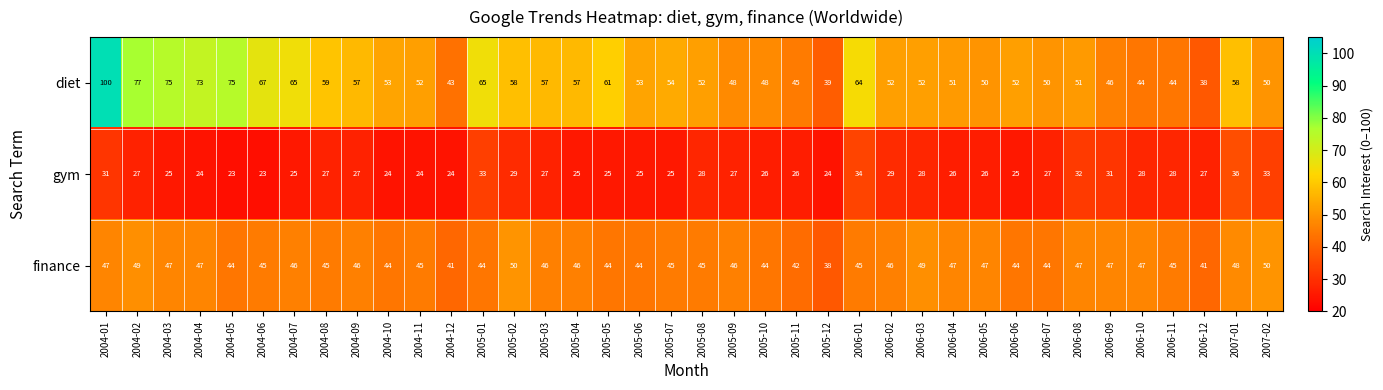

At 2004-05, list the series in order from largest to smallest.

diet, finance, gym